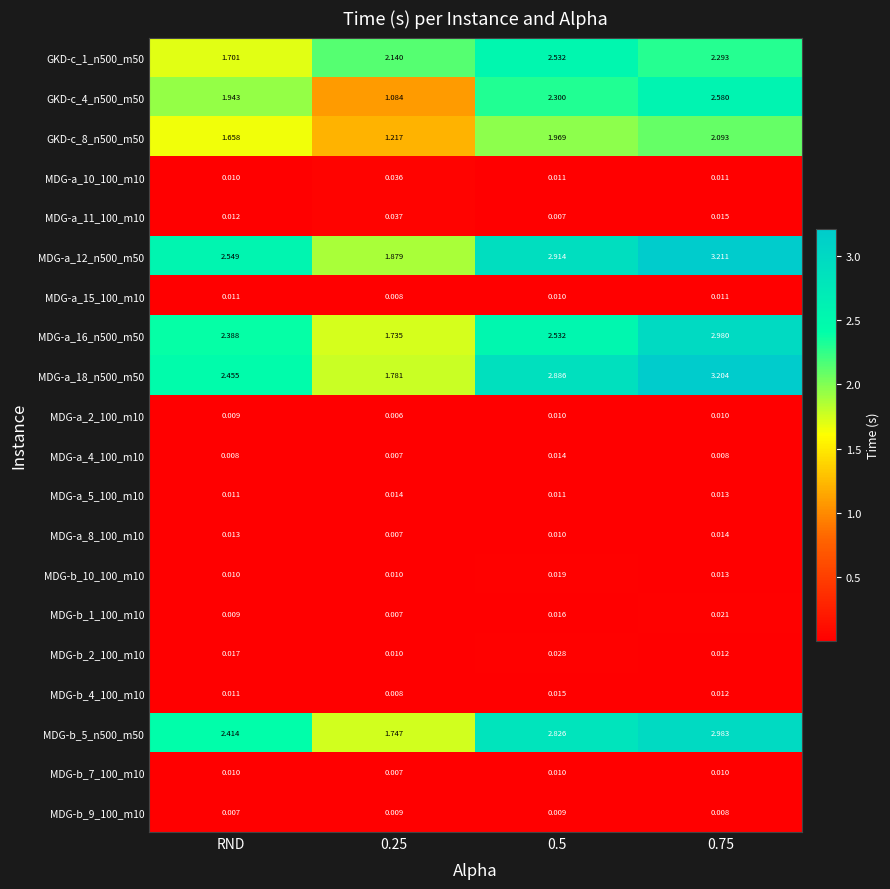

At which label does MDG-a_10_100_m10 reach its minimum?

RND